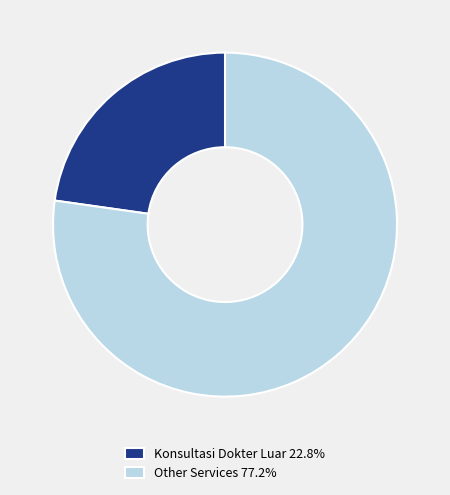

Does any single category account for the majority?

Yes